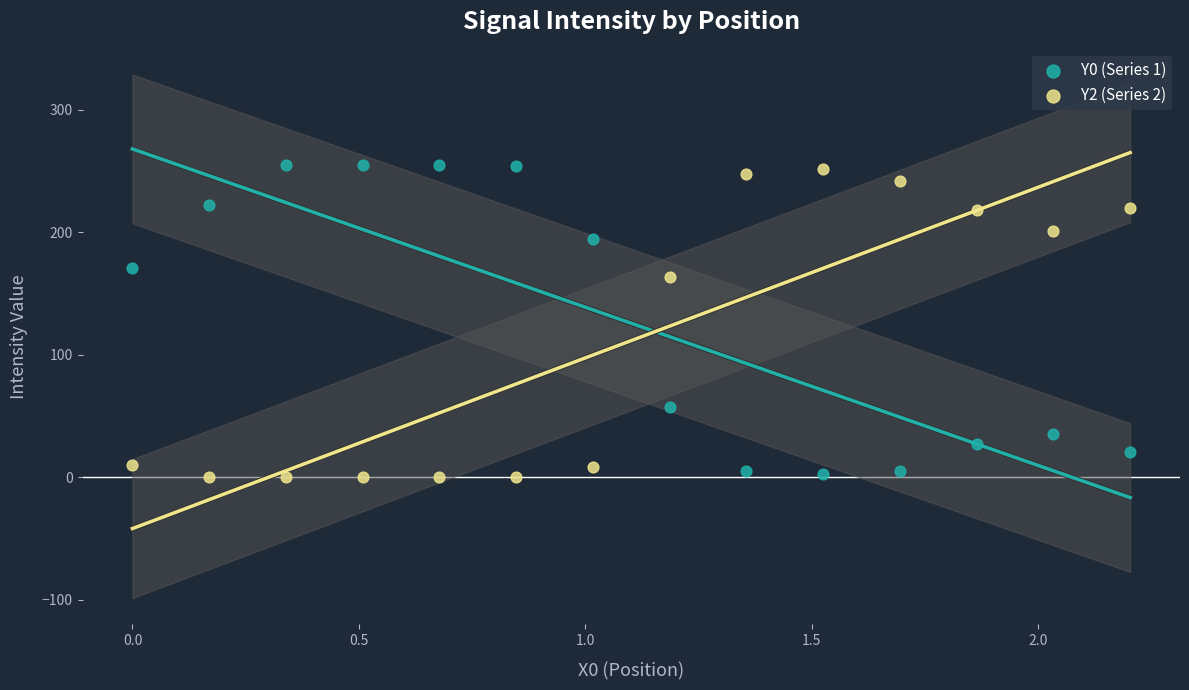

Across all data points, what is the range of X values (max minus min)?

2.2